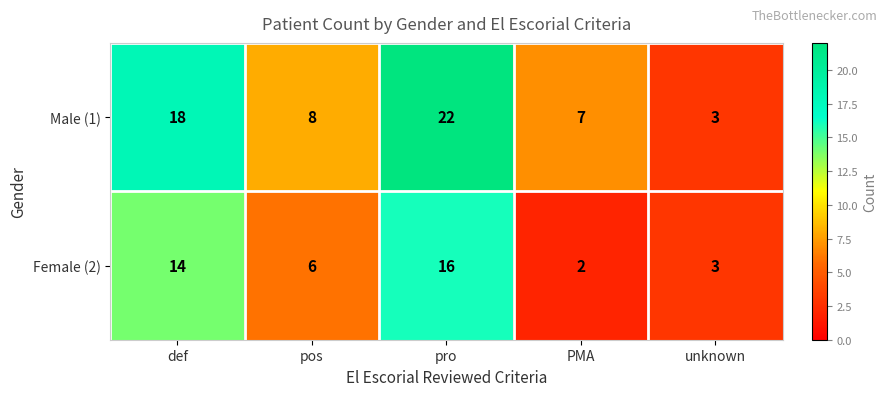

What is the average value of the Male (1) series?

12